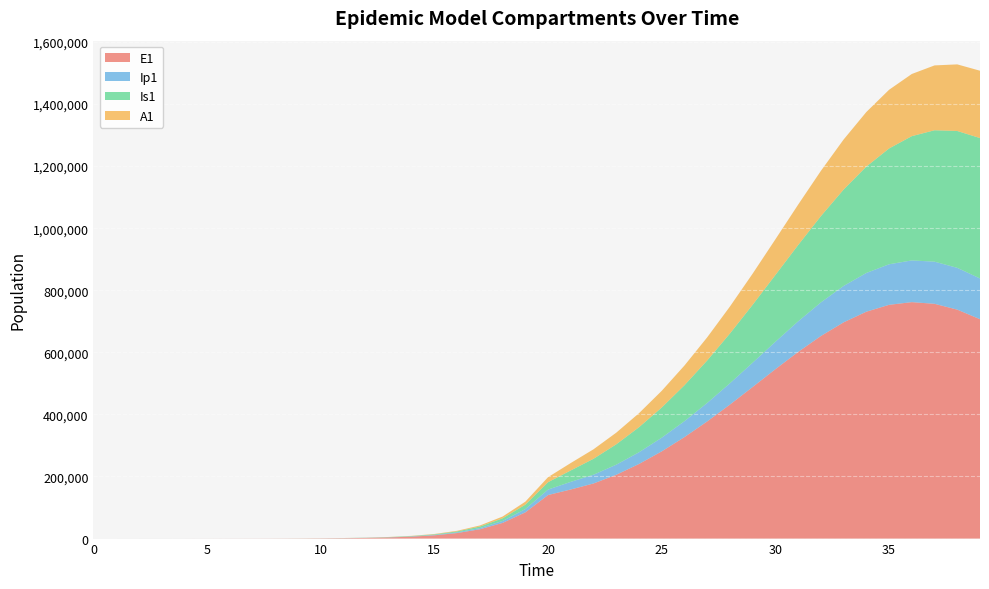

Reading right to left, what are all the values shown in this chart?

E1: 39=706742.0	38=737541.8	37=756355.9	36=761707.5	35=753051.7	34=730874.0	33=696630.3	32=652540.9	31=601288.6	30=545689.5	29=488402.2	28=431717.5	27=377449.3	26=326919.2	25=281026.0	24=240389.2	23=205587.9	22=177550.5	21=158230.6	20=140366.1	19=84527.9	18=50541.4	17=30091.5	16=17870.5	15=10596.8	14=6278.0	13=3717.4	12=2200.5	11=1302.3	10=770.7	9=456.0	8=269.8	7=159.7	6=94.5	5=55.9	4=33.0	3=19.4	2=11.1	1=5.5	0=0.0
Ip1: 39=131194.8	38=134610.1	37=135694.0	36=134341.0	35=130618.6	34=124760.8	33=117136.3	32=108200.2	31=98438.7	30=88319.3	29=78252.4	28=68570.0	27=59520.9	26=51279.3	25=43964.7	24=37663.4	23=32433.7	22=28227.9	21=24520.4	20=17548.8	19=10519.8	18=6272.9	17=3728.8	16=2212.3	15=1311.1	14=776.5	13=459.7	12=272.1	11=161.0	10=95.3	9=56.4	8=33.4	7=19.7	6=11.7	5=6.9	4=4.0	3=2.3	2=1.2	1=0.4	0=0.0
Is1: 39=452265.9	38=440906.0	37=423331.6	36=400351.5	35=373053.8	34=342696.0	33=310581.9	32=277947.6	31=245870.4	30=215212.6	29=186597.6	28=160414.1	27=136837.1	26=115852.8	25=97274.4	24=80739.0	23=65680.5	22=51320.7	21=36860.4	20=23796.7	19=14189.1	18=8434.1	17=5003.9	16=2965.5	15=1756.4	14=1039.8	13=615.5	12=364.4	11=215.7	10=127.8	9=75.8	8=45.1	7=27.0	6=16.3	5=10.1	4=6.6	3=4.8	2=4.0	1=4.1	0=5.0
A1: 39=216980.7	38=214545.6	37=208891.5	36=200253.5	35=189042.3	34=175802.4	33=161155.1	32=145736.7	31=130142.2	30=114882.8	29=100360.9	28=86861.4	27=74557.1	26=63521.7	25=53743.5	24=45134.3	23=37522.8	22=30615.4	21=23896.7	20=16199.7	19=9684.5	18=5765.4	17=3423.7	16=2030.1	15=1202.7	14=712.1	13=421.5	12=249.4	11=147.6	10=87.3	9=51.6	8=30.4	7=17.9	6=10.5	5=6.1	4=3.4	3=1.8	2=0.8	1=0.2	0=0.0